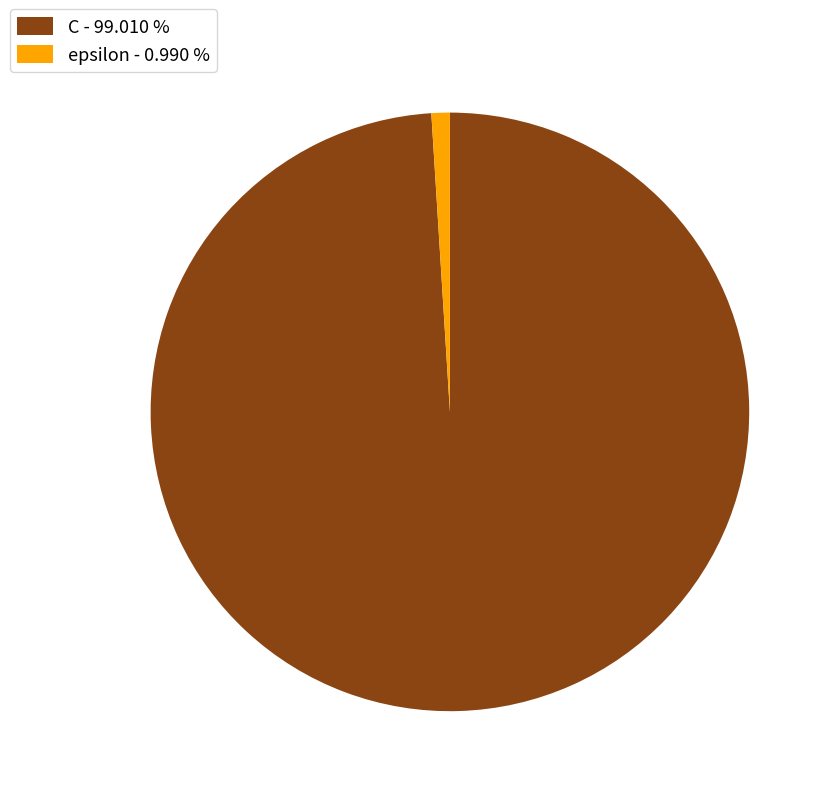

Which slice is the largest?

C